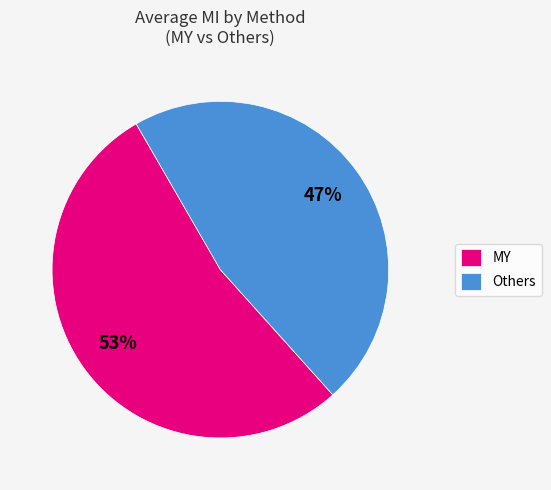

Count the number of slices in the pie.

2